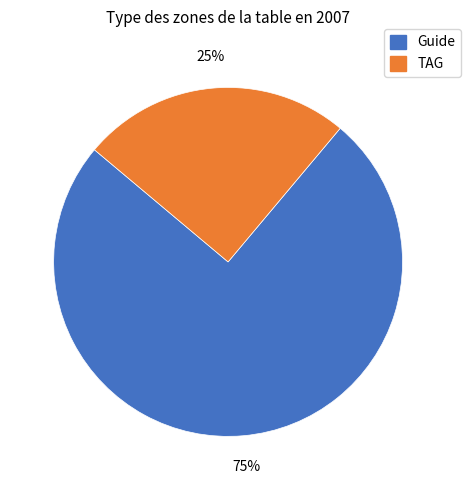

How many segments does this pie chart have?

2